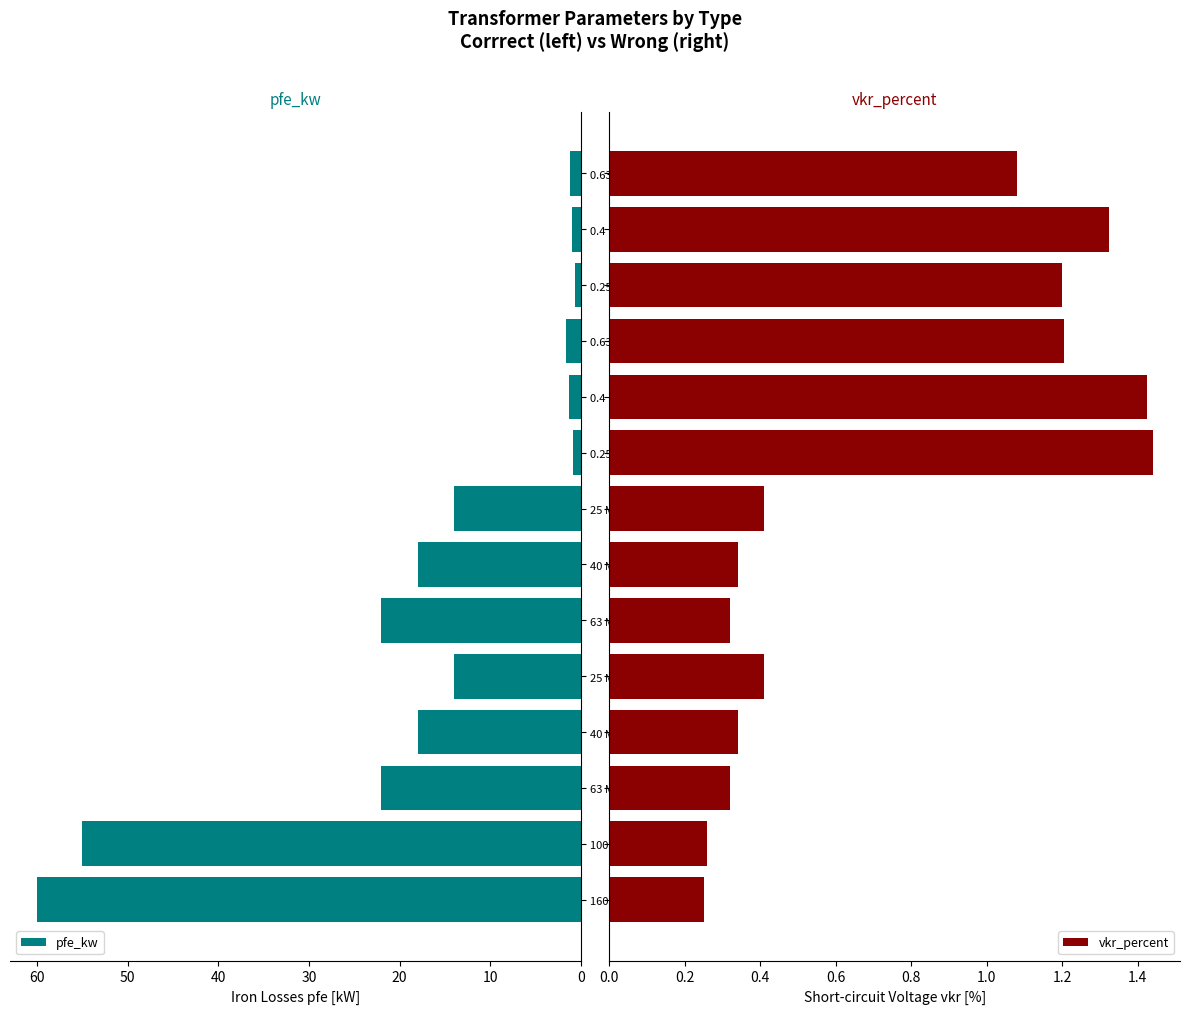

List the series in order of their peak value, lowest first.

vkr_percent, pfe_kw